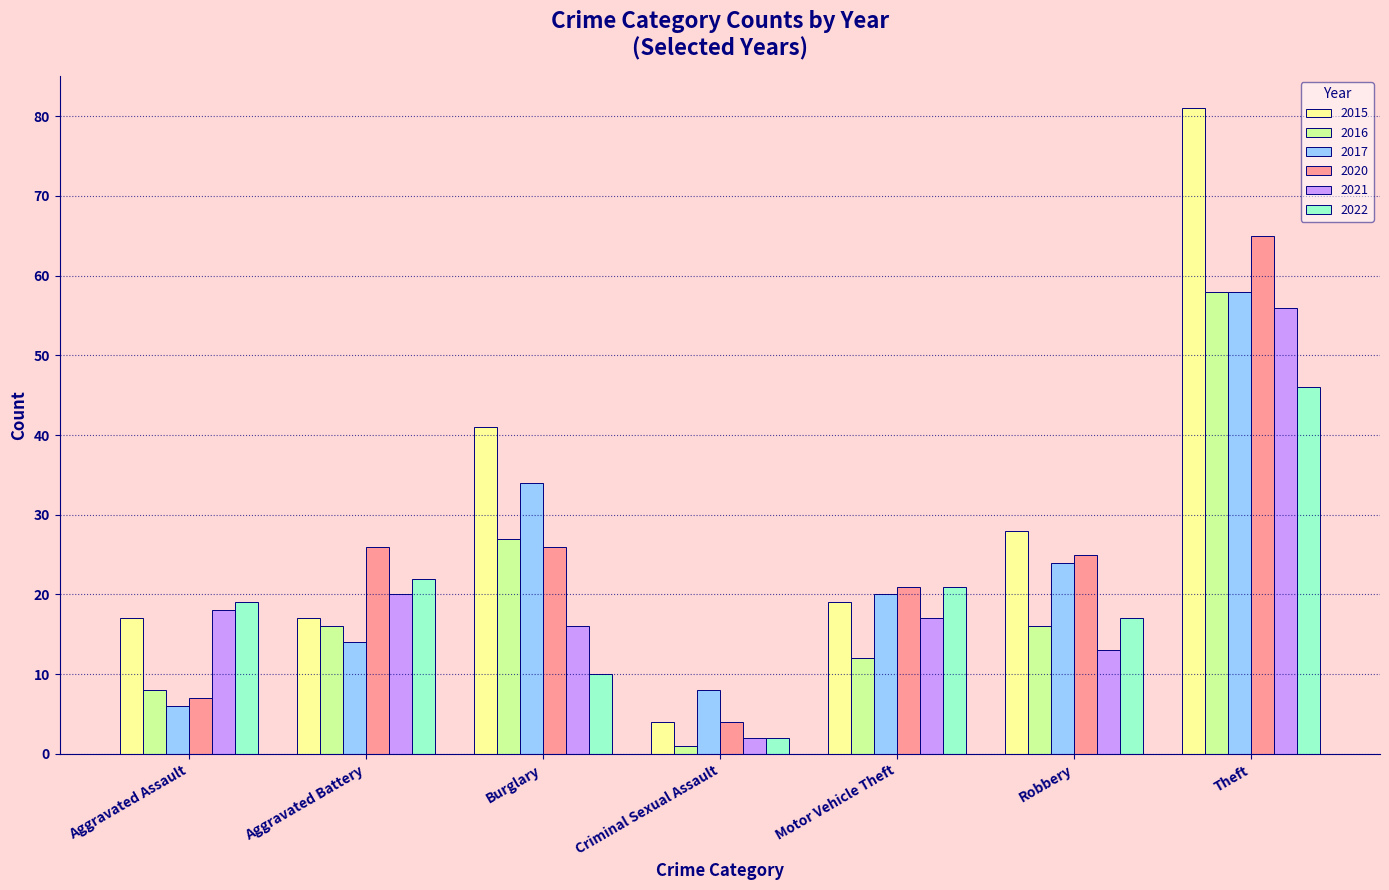

Between Motor Vehicle Theft and Robbery, which series saw the biggest shift?

2015